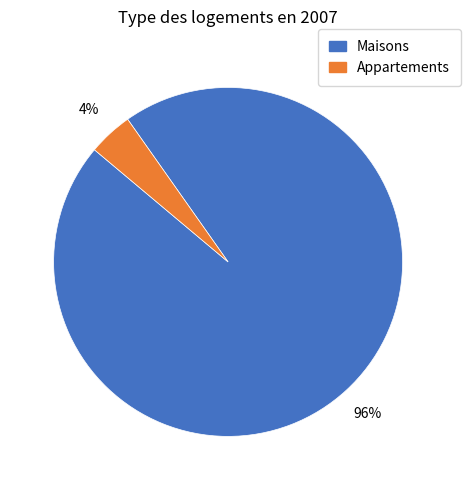

How many slices are in this pie chart?

2